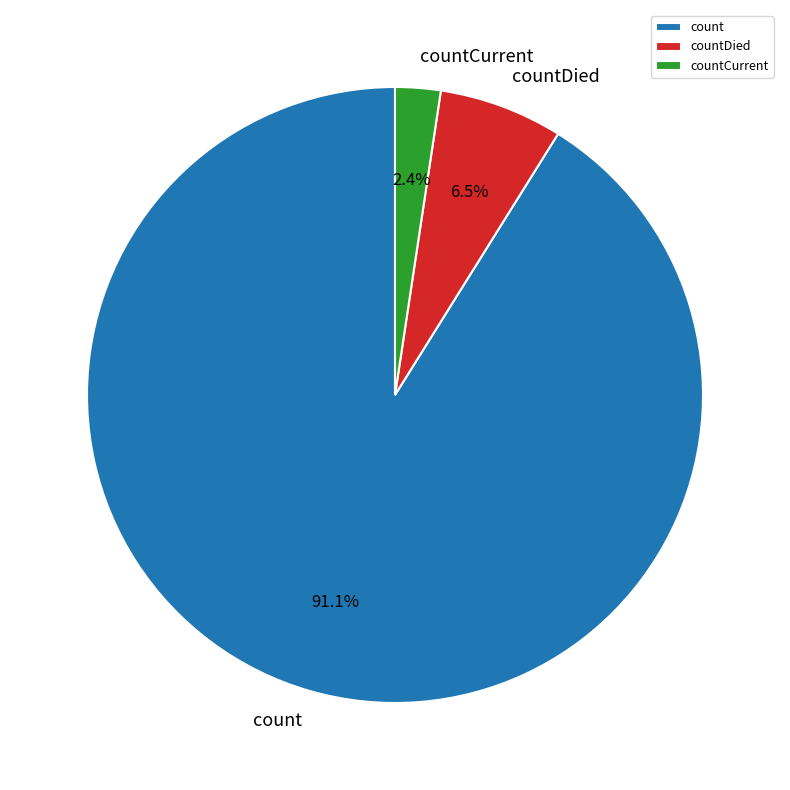

Which has a higher value, countCurrent or countDied?

countDied